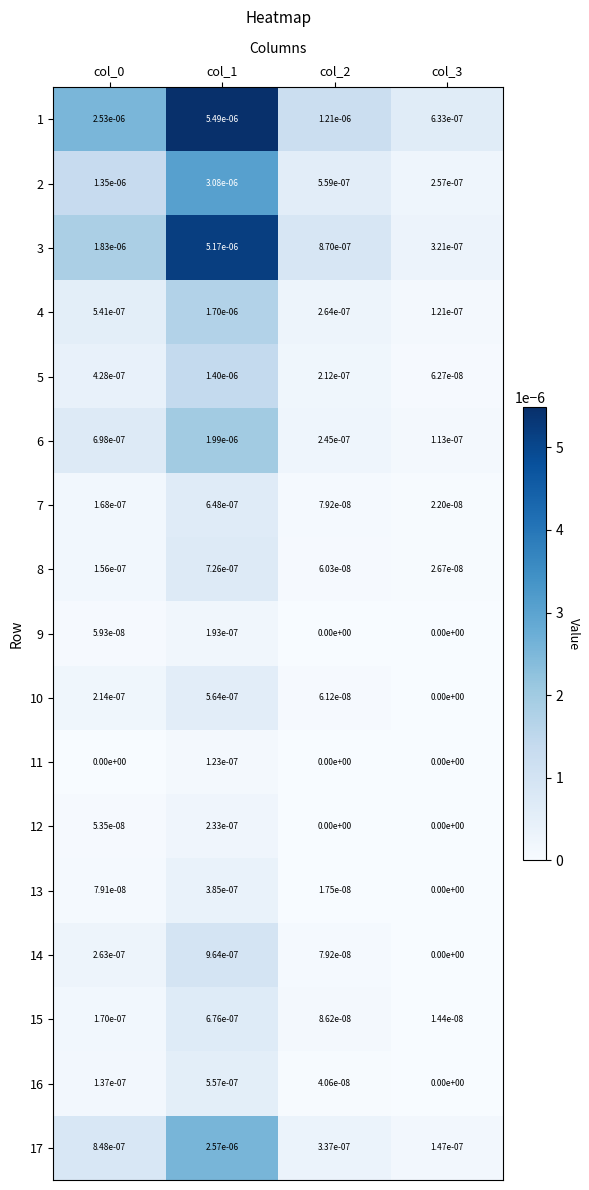

Is the value of 8 at col_1 greater than the value of 3 at col_3?

Yes